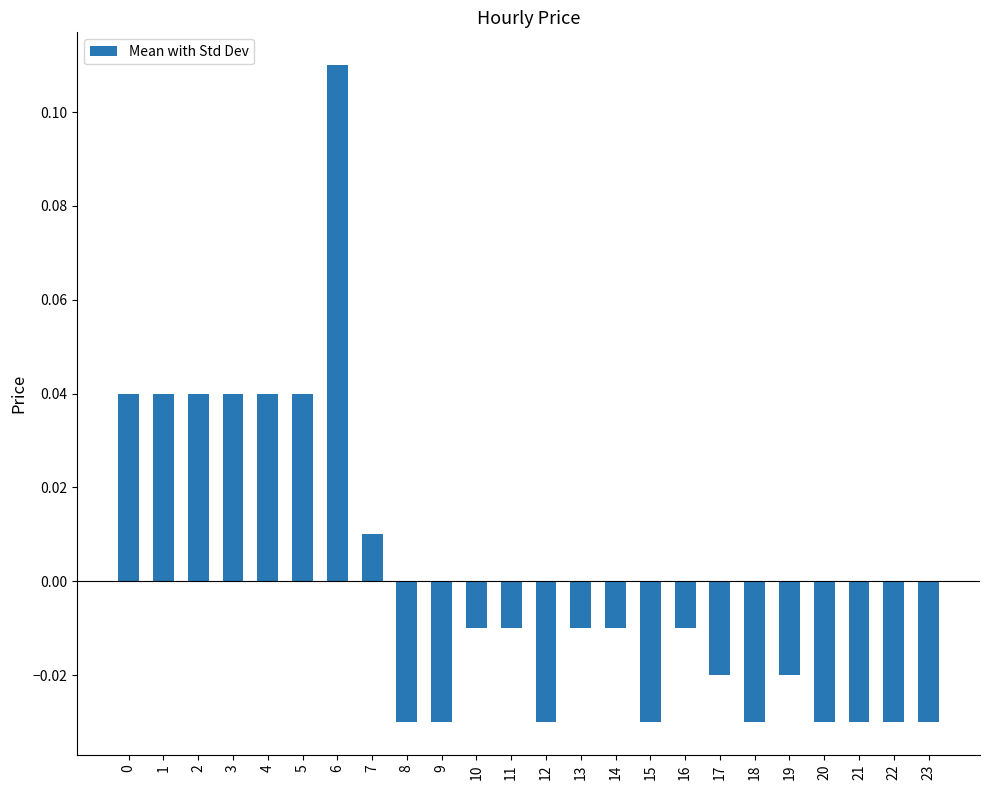

True or false: the data shows 0.1 at 1.

False